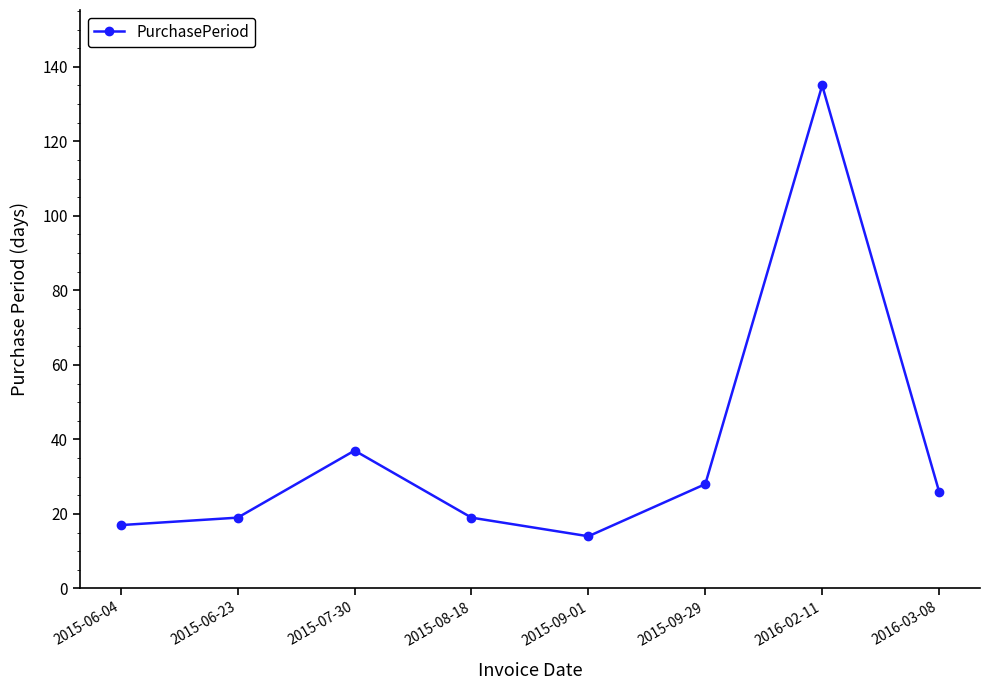

Where is the first local maximum?

2015-07-30